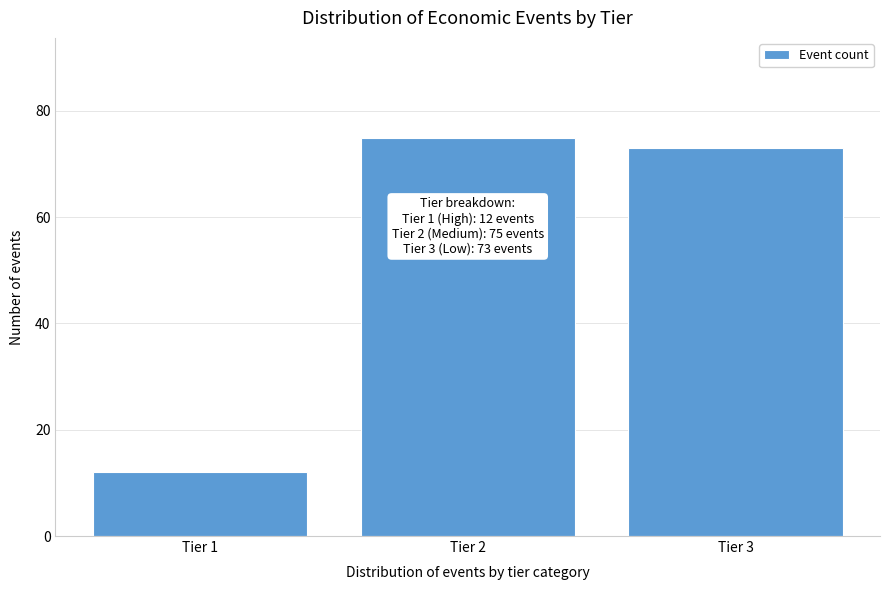

Reading left to right, what are all the values shown in this chart?

Tier 1=12	Tier 2=75	Tier 3=73